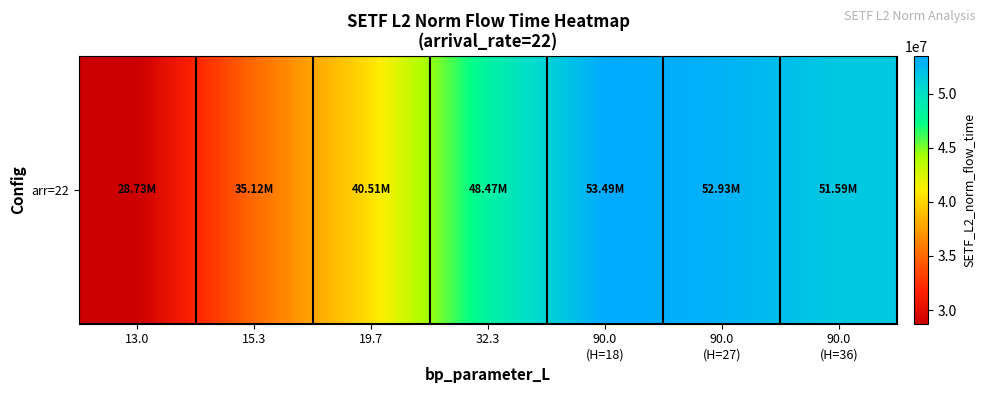

Reading left to right, list all the values displayed in this chart.

28731359.1	35121918.9	40510935.1	48468390.6	53485130.7	52930311.5	51589265.4